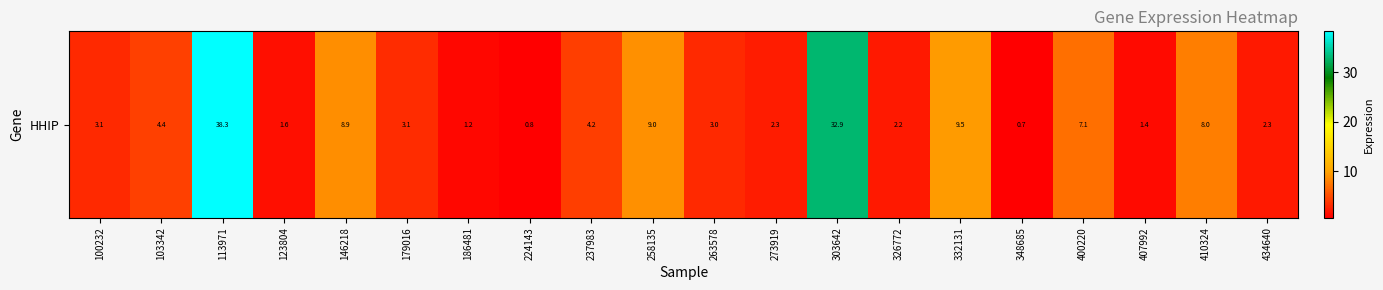

List the labels in order of value, largest first.

113971, 303642, 332131, 258135, 146218, 410324, 400220, 103342, 237983, 179016, 100232, 263578, 273919, 434640, 326772, 123804, 407992, 186481, 224143, 348685